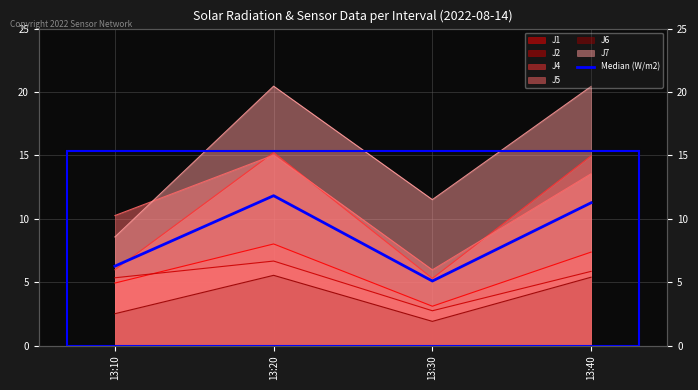

What is the value of the 1st point from the left?

6.3